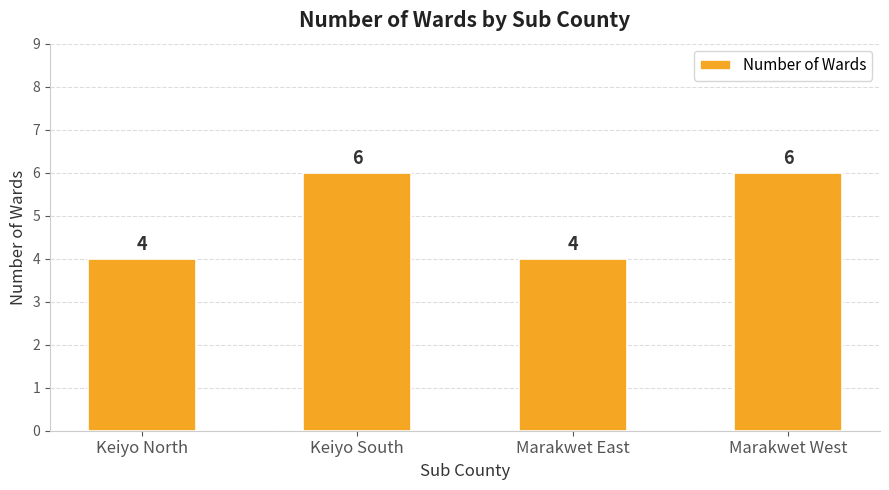

Reading left to right, extract all data points from this chart.

4	6	4	6